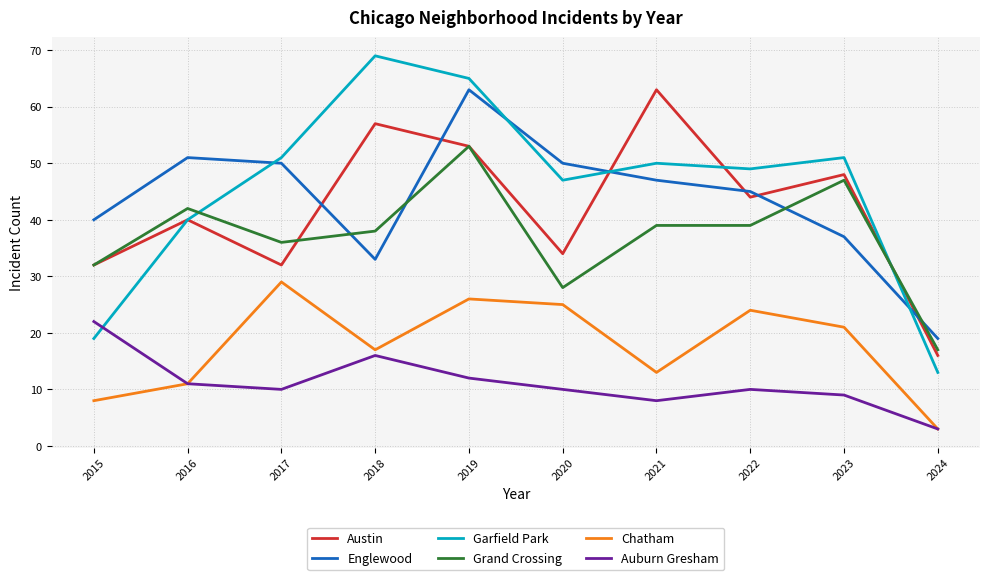

What are all the series names shown in the legend?

Austin, Englewood, Garfield Park, Grand Crossing, Chatham, Auburn Gresham